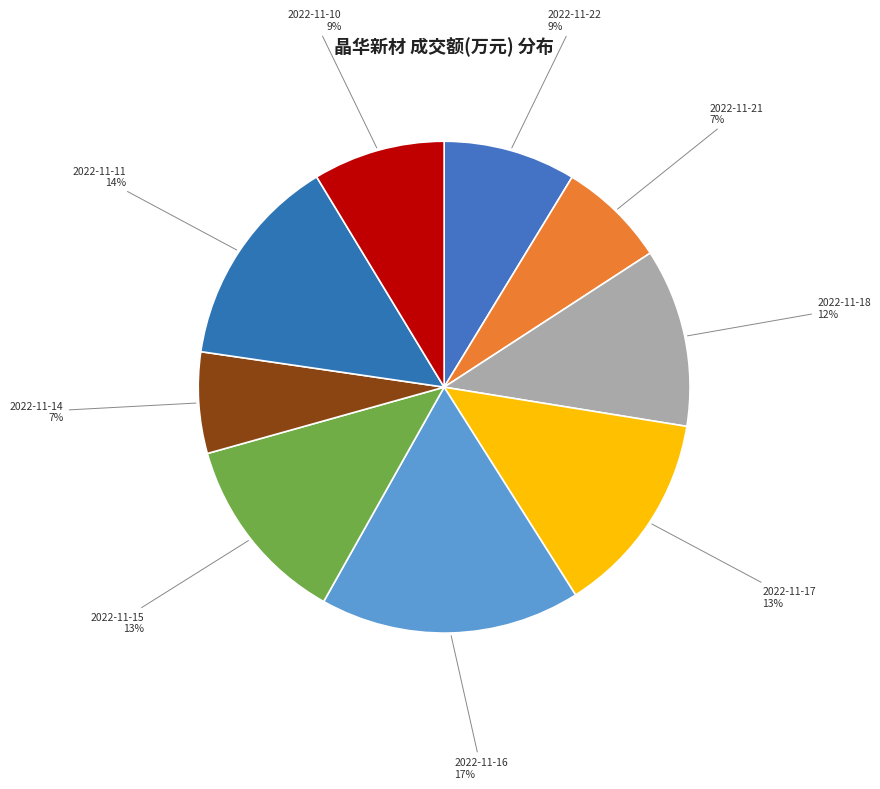

To the nearest percent, what is the average slice percentage?

11%